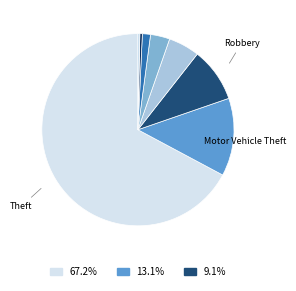

Count the number of slices in the pie.

8